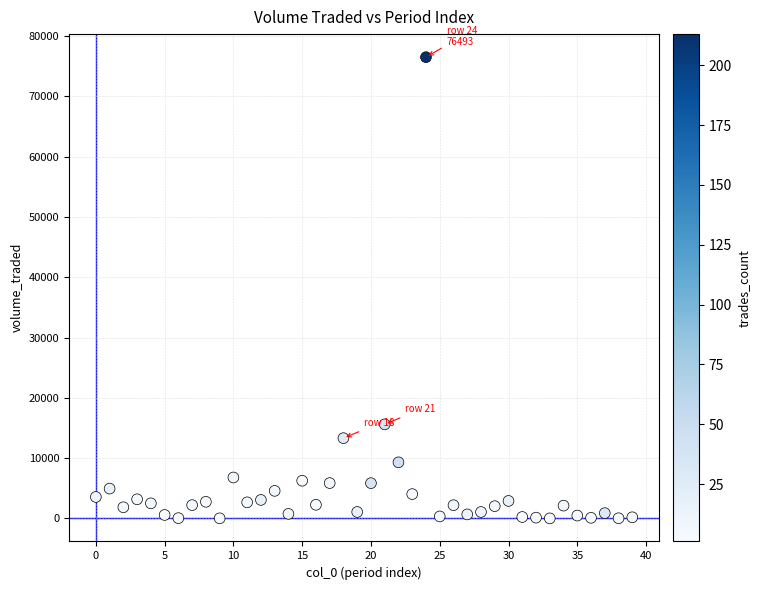

What is the range of Y values (max minus min)?

76486.4